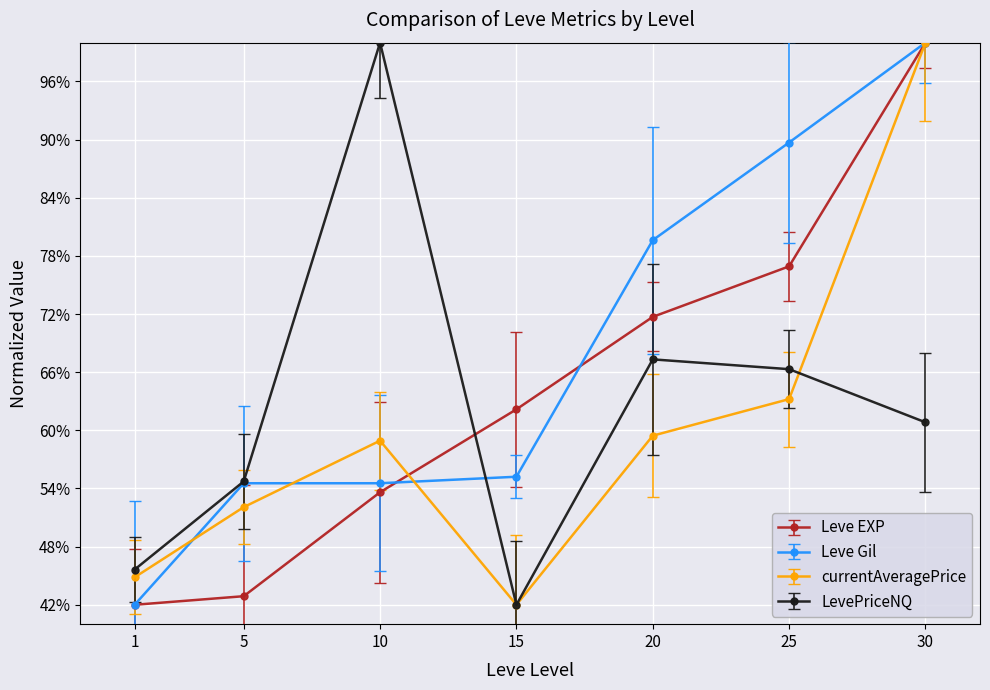

At 10, list the series in order from smallest to largest.

Leve EXP, Leve Gil, currentAveragePrice, LevePriceNQ